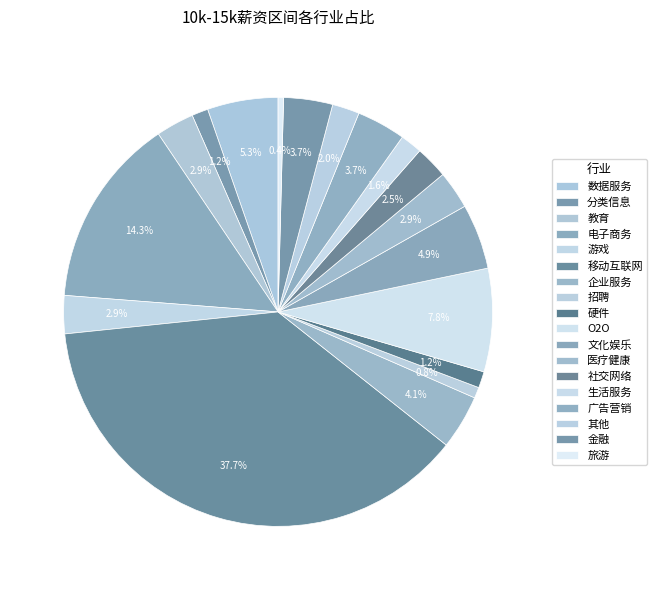

To the nearest percent, what is the combined percentage of 企业服务 and 生活服务?

6%